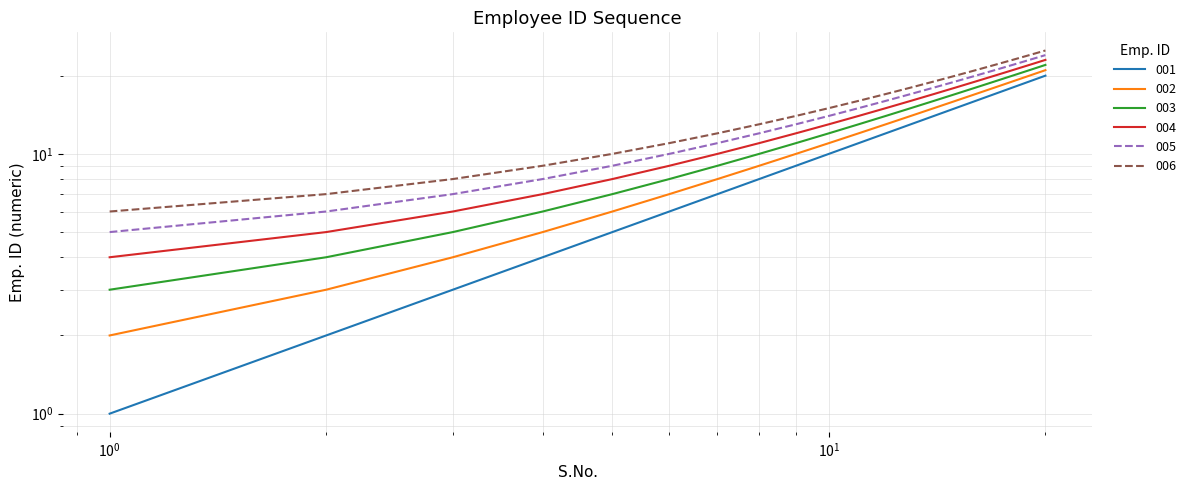

What is the value of the 006 point at the 17th from the left?

22